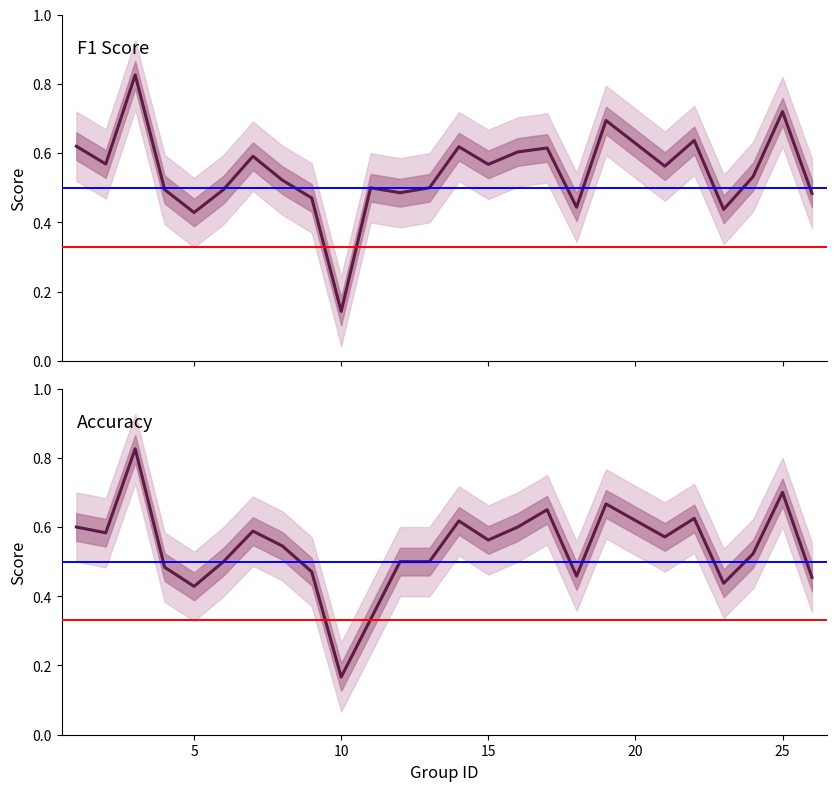

How many lines are shown in the chart?

2